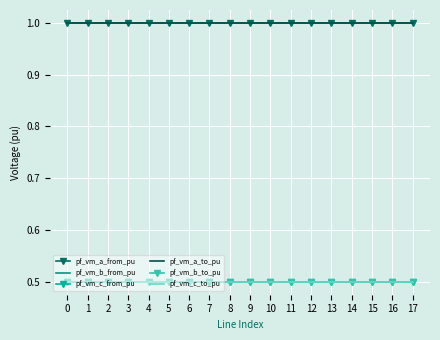

What are all the series names shown in the legend?

pf_vm_a_from_pu, pf_vm_b_from_pu, pf_vm_c_from_pu, pf_vm_a_to_pu, pf_vm_b_to_pu, pf_vm_c_to_pu